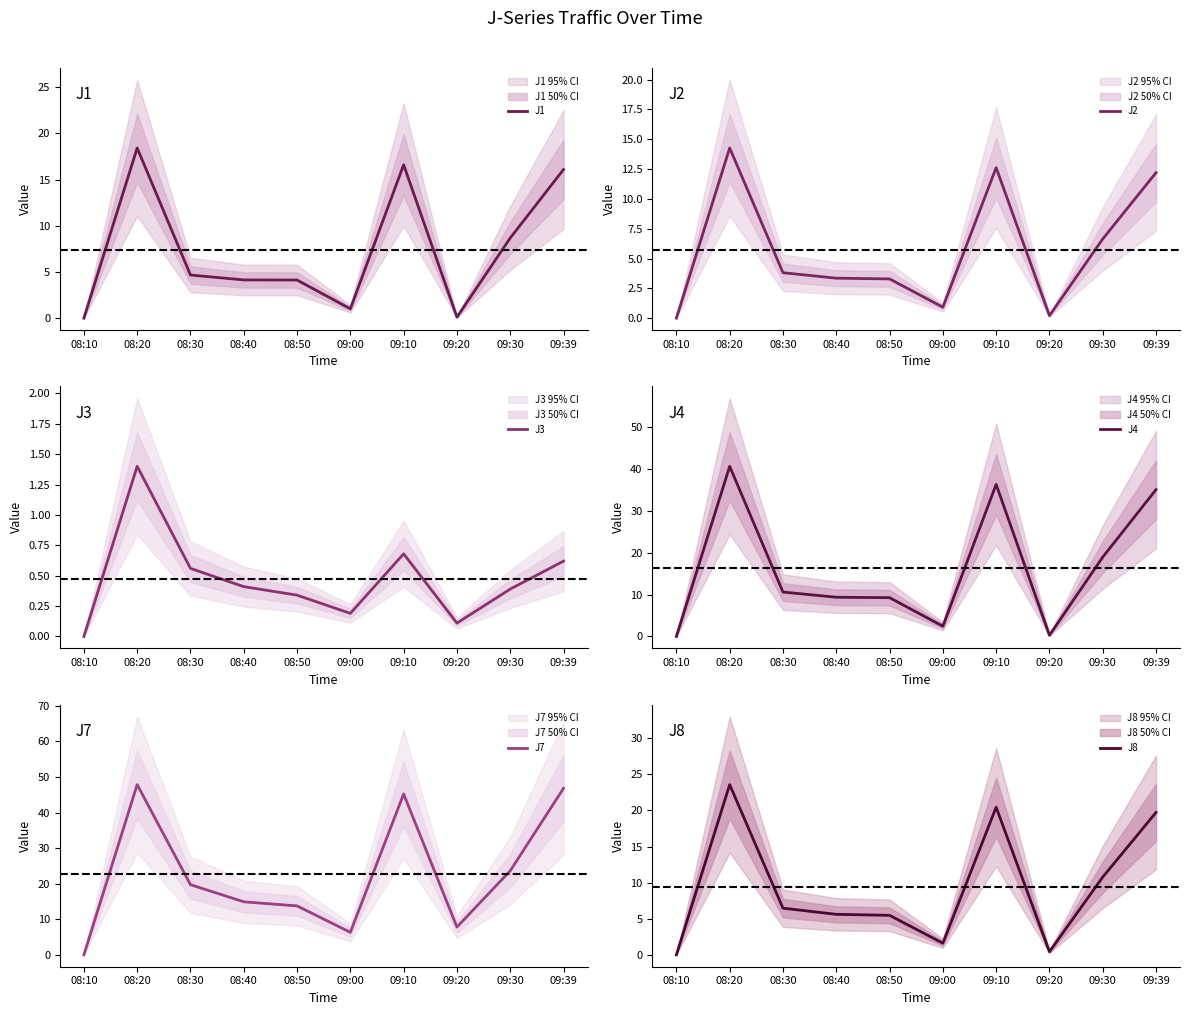

In J4, how many points are higher than both neighbors (excluding endpoints)?

2